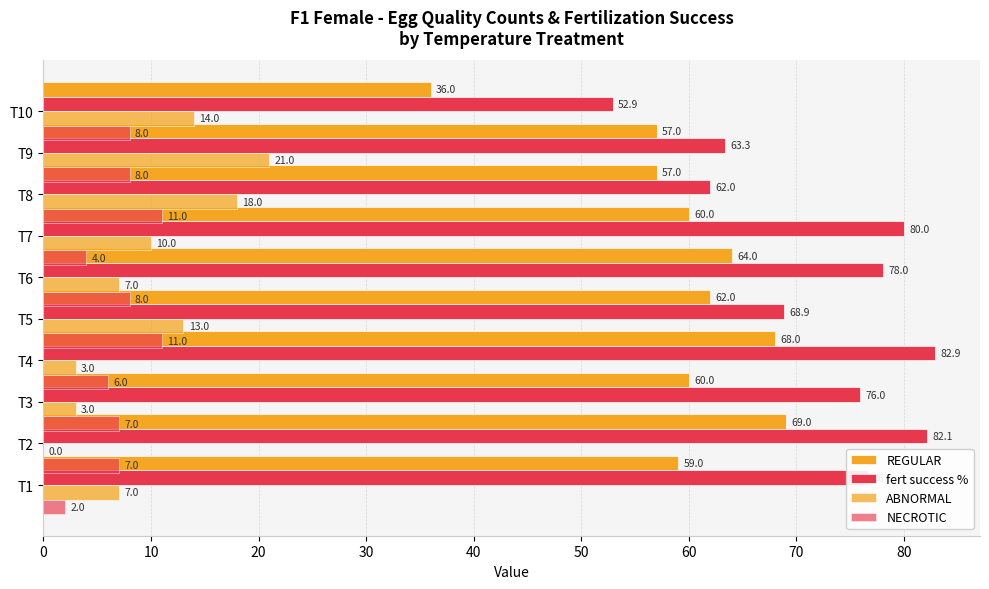

How many values in the ABNORMAL series exceed 10?

4